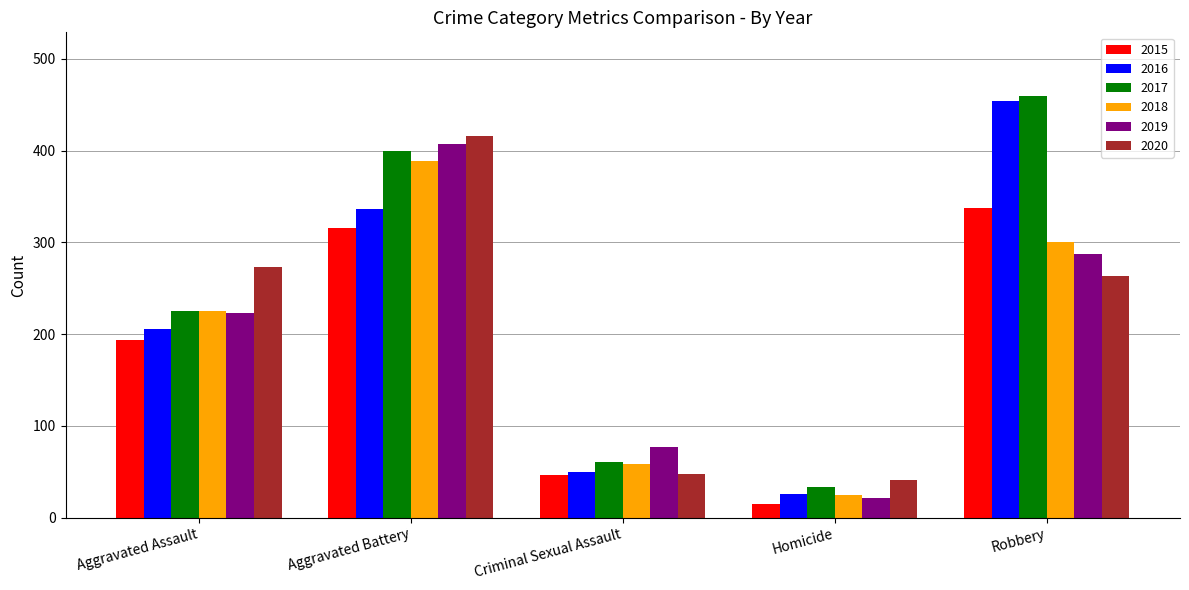

What is the spread (max minus min) of values at Aggravated Assault?

79